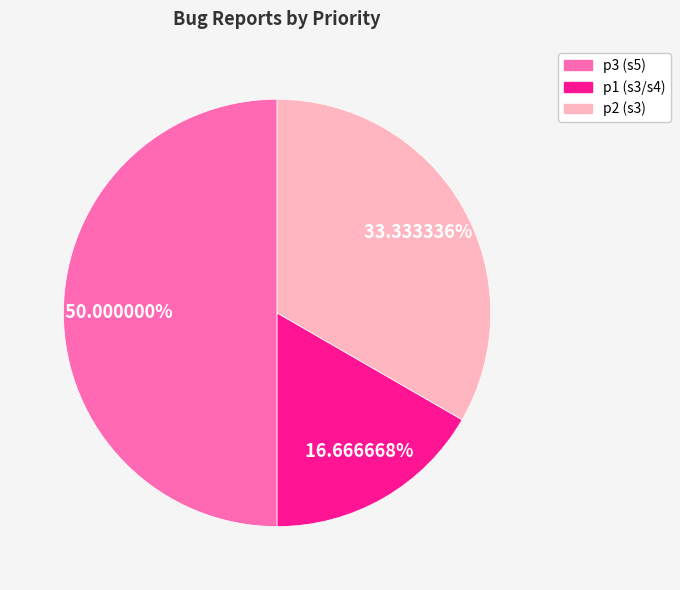

Is p2 the majority of the pie?

No